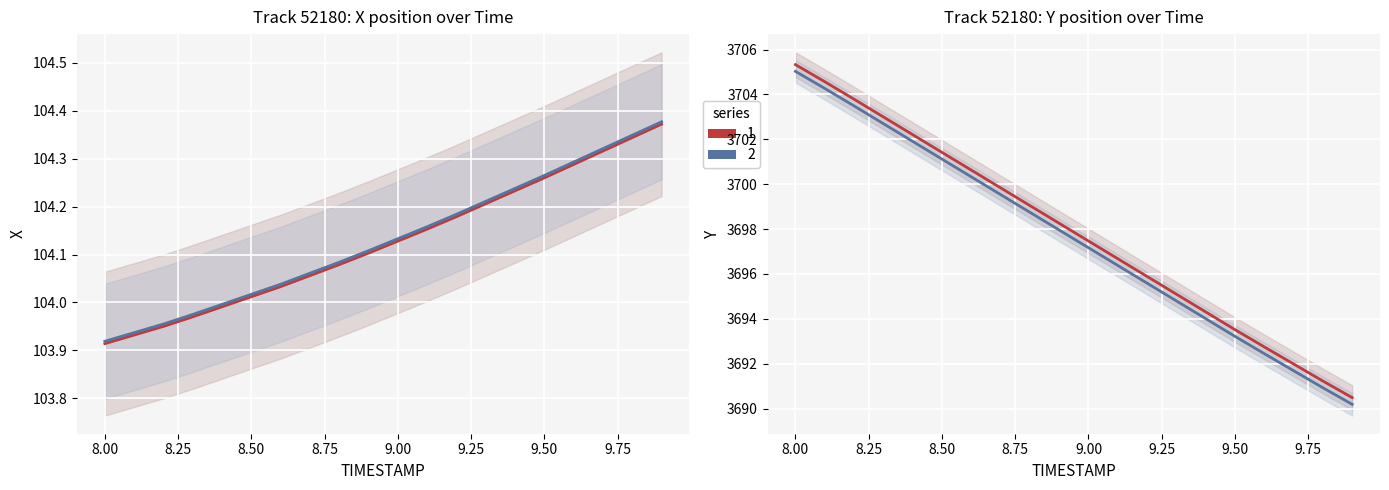

Is this an area chart (filled region under the line)?

No